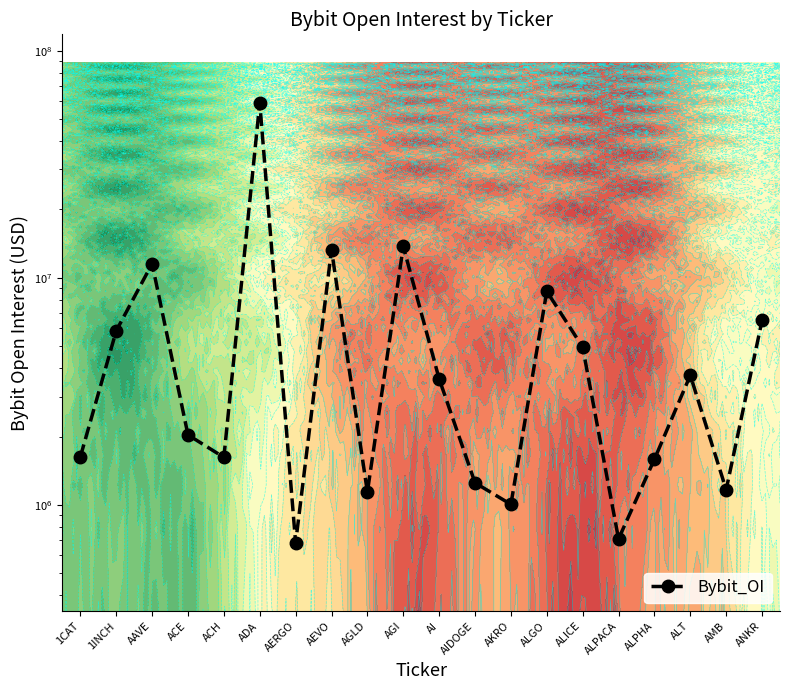

What is the label of the 7th point from the right?

ALGO